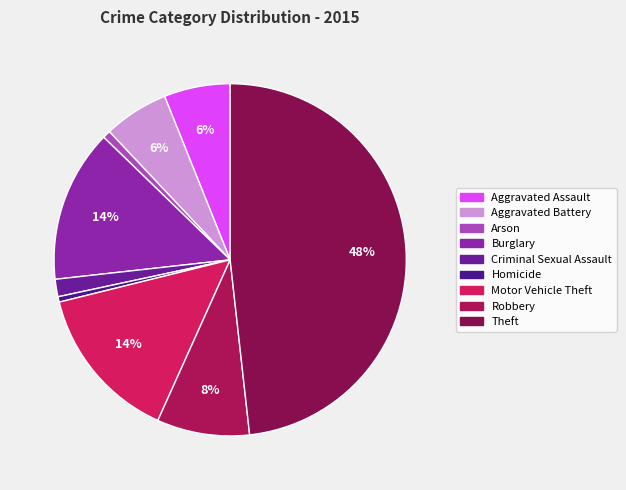

Count the number of slices in the pie.

9